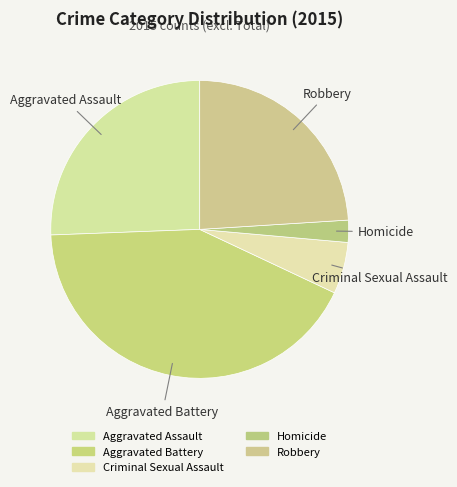

What percentage is the Aggravated Battery slice, to the nearest percent?

42%